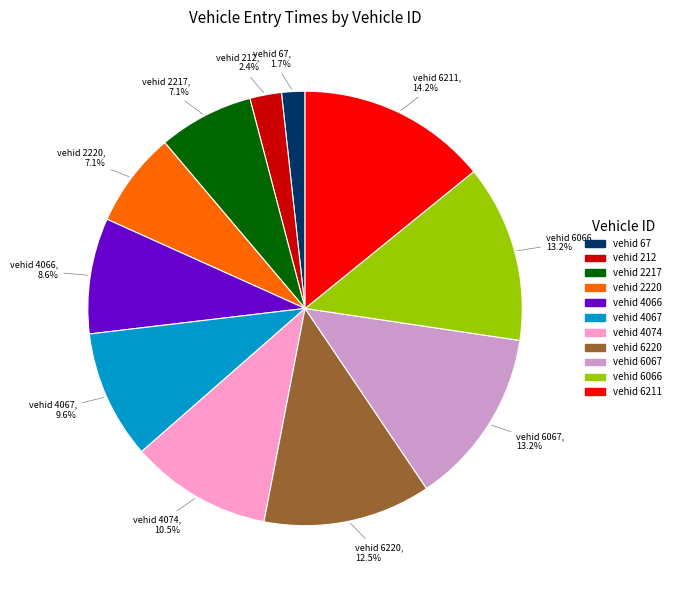

Is there any slice that represents more than half of the pie?

No